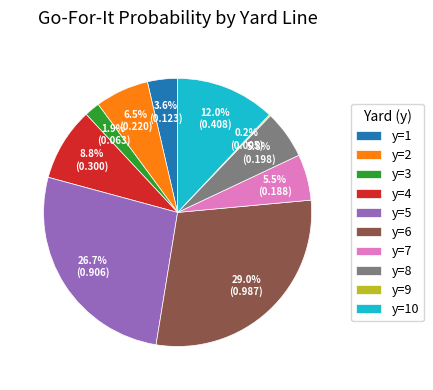

Is it true that y=6 is 29% of the pie?

True